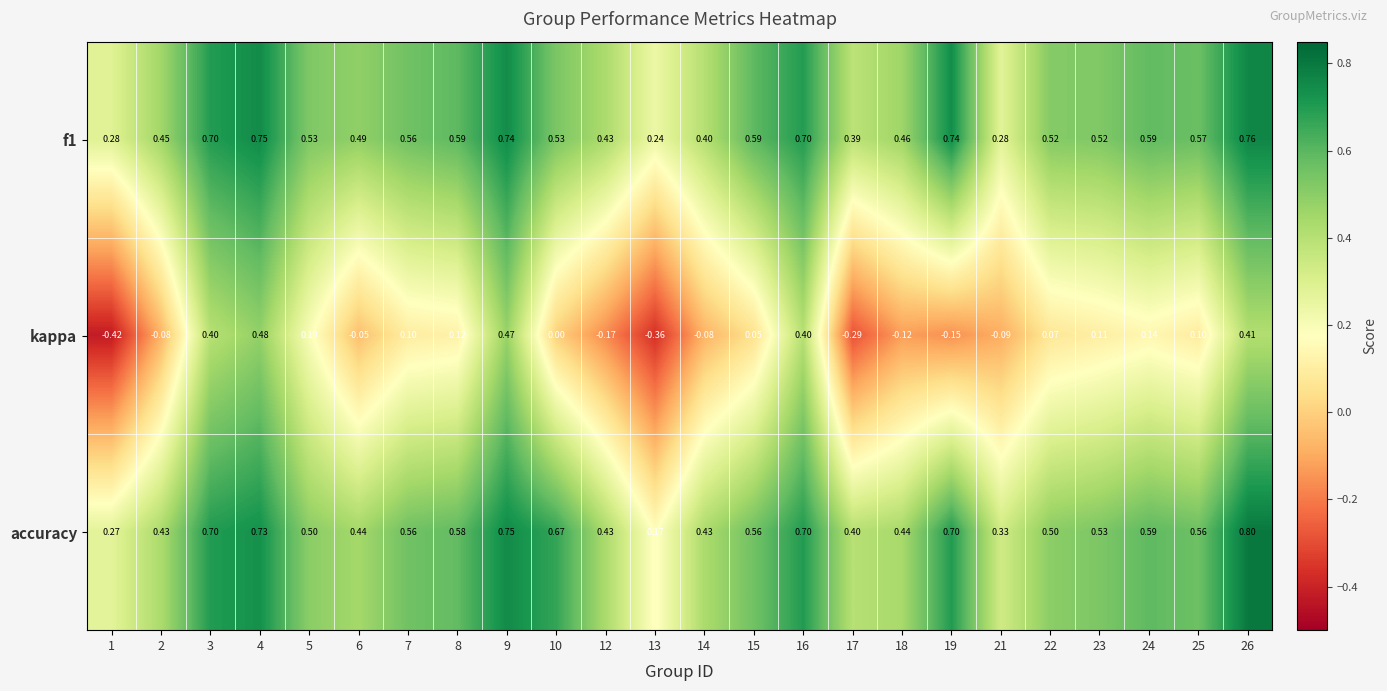

Is the value of kappa at 8 greater than the value of f1 at 9?

No